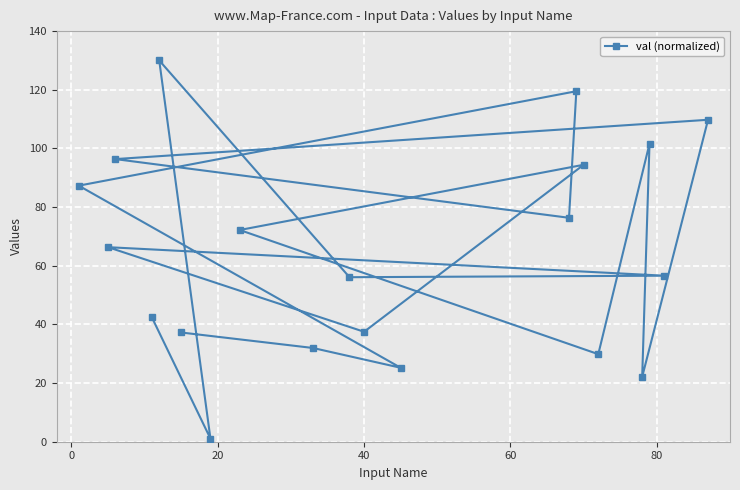

What is the maximum value shown in the chart?

130.0